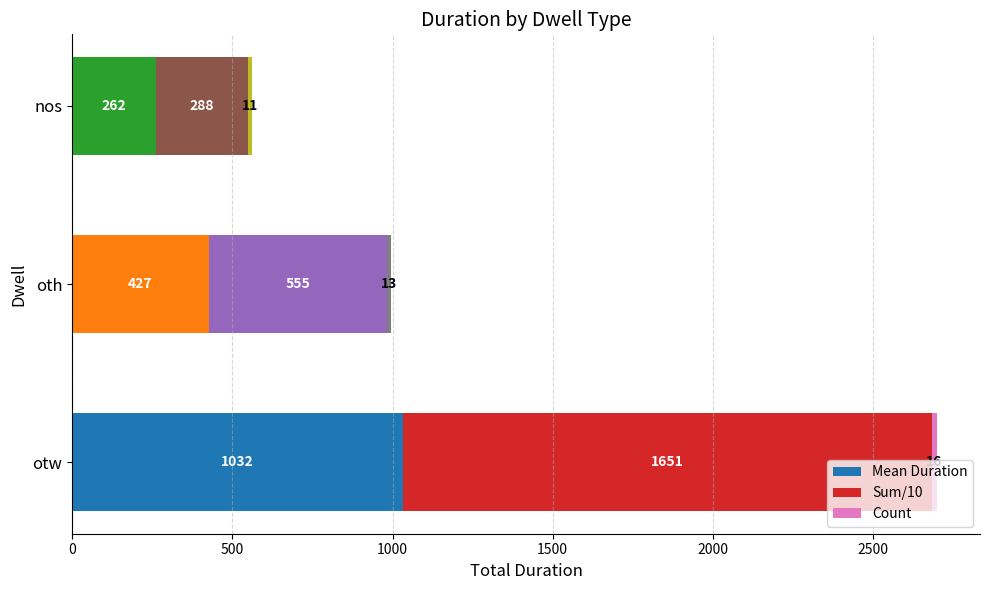

Which category has the highest value in the Mean Duration series?

otw